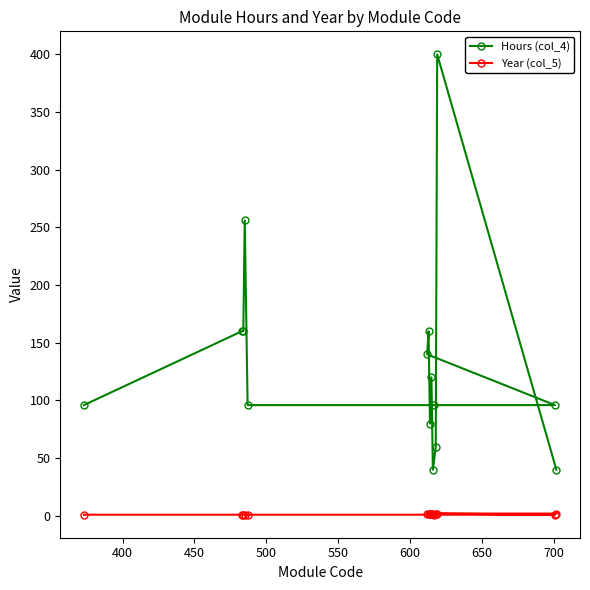

Which series has the widest spread of values?

Hours (col_4)